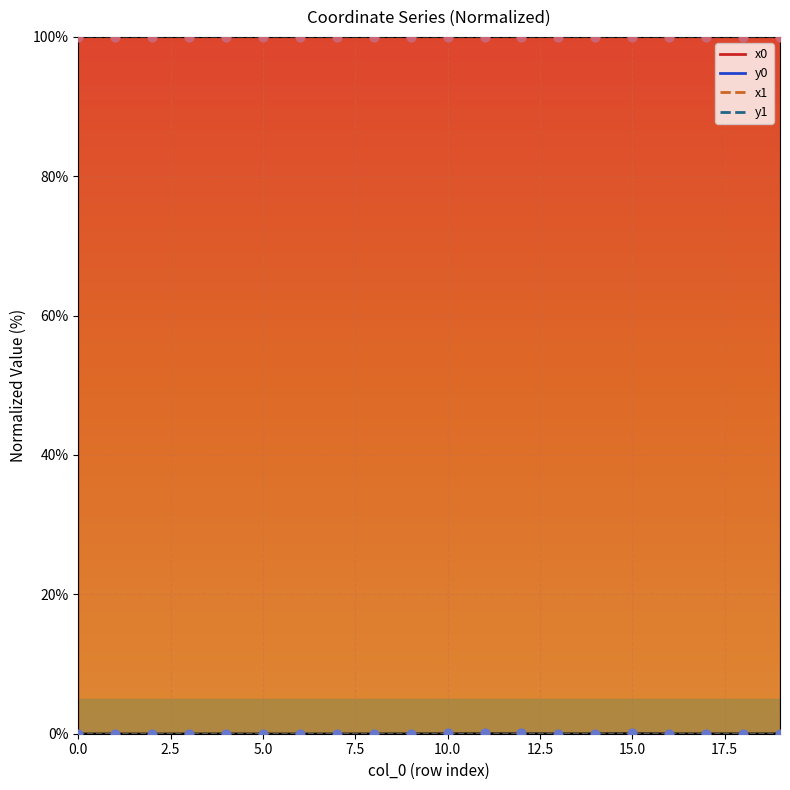

Which series reaches the minimum Y coordinate?

y1